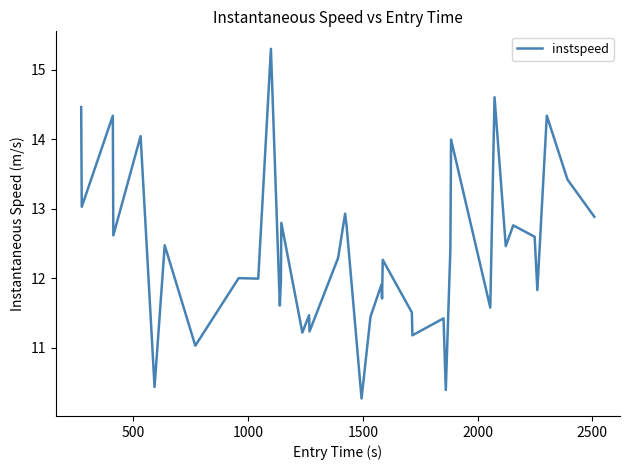

What is the maximum value shown in the chart?

15.3